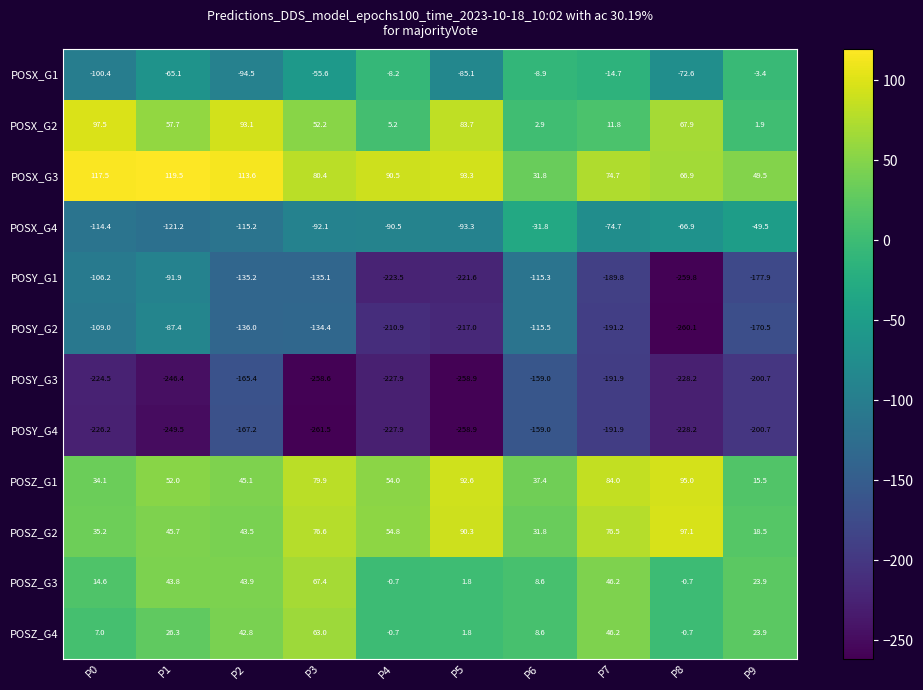

At which category is the sum across all series the highest?

P2